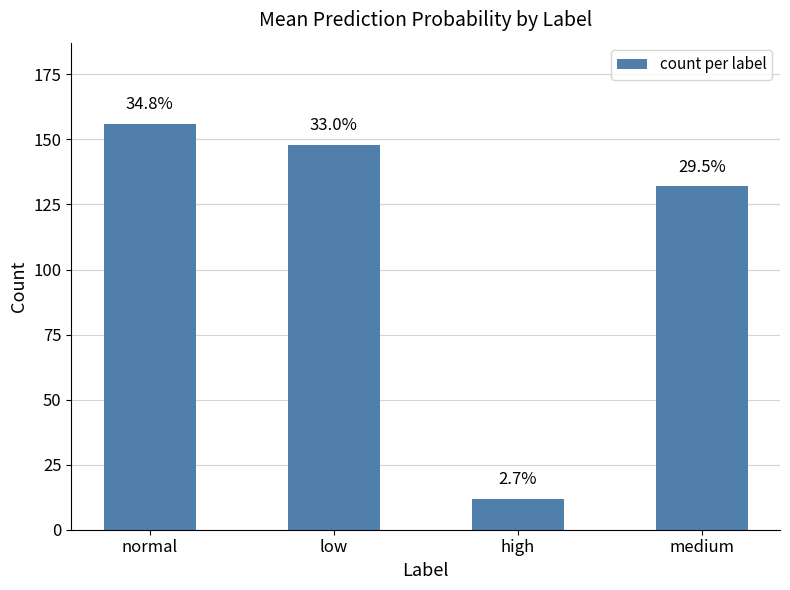

Reading left to right, what are all the values shown in this chart?

156	148	12	132